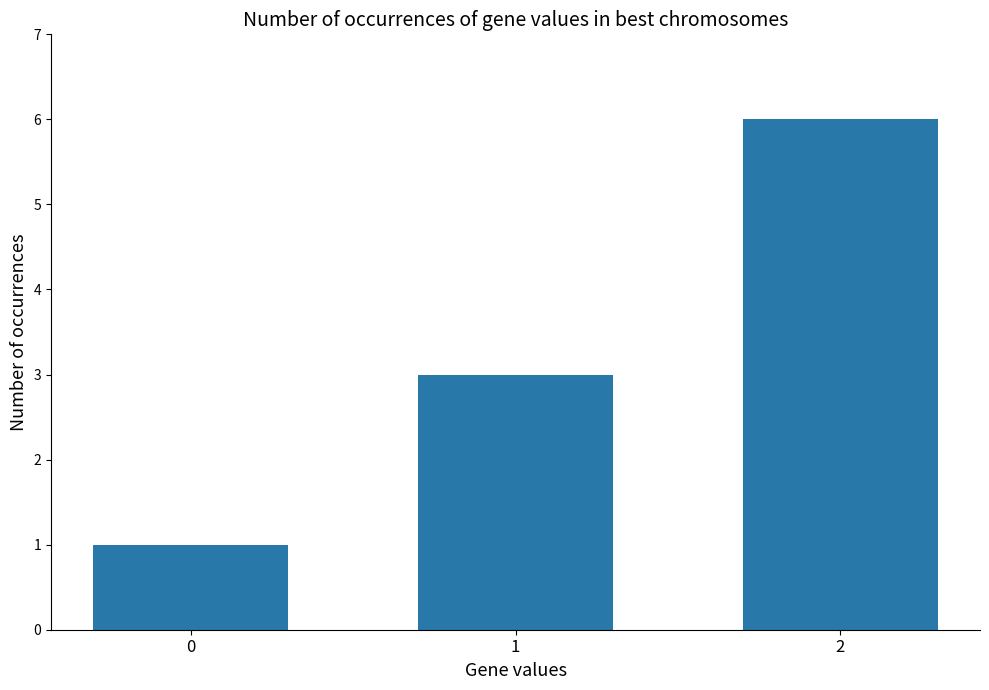

Read the value at 0.

1